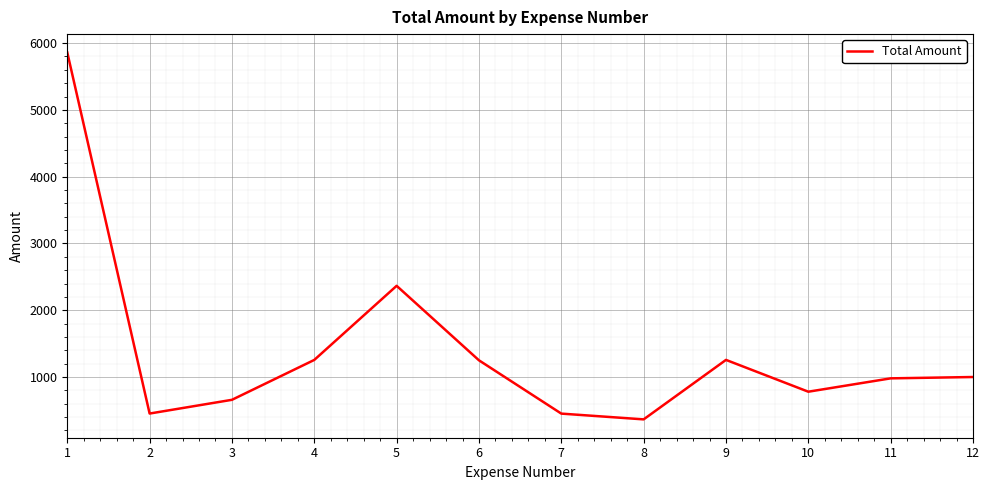

Between 2 and 5, which is larger?

5